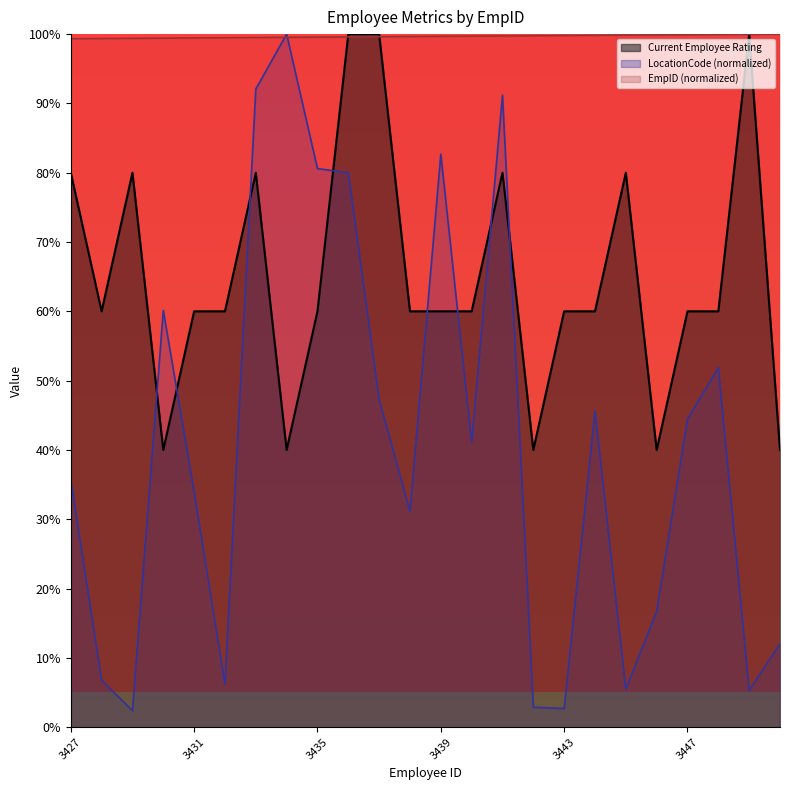

What is the value of the LocationCode point at the 2nd from the left?

6.7